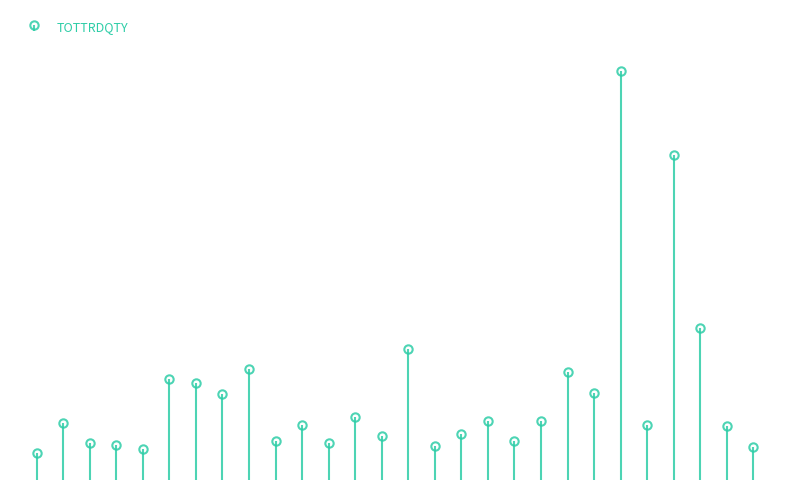

Reading left to right, what are all the values shown in this chart?

20-MAR=60176	19-MAR=126024	18-MAR=80648	17-MAR=77605	16-MAR=67571	13-MAR=222876	12-MAR=213438	11-MAR=190134	09-MAR=245111	06-MAR=84854	05-MAR=121652	04-MAR=81723	03-MAR=138985	02-MAR=96830	28-FEB=288427	27-FEB=73988	26-FEB=100711	25-FEB=130402	24-FEB=85905	20-FEB=128844	19-FEB=236730	18-FEB=191209	17-FEB=898891	14-FEB=120334	13-FEB=714821	12-FEB=335067	11-FEB=119001	10-FEB=71933